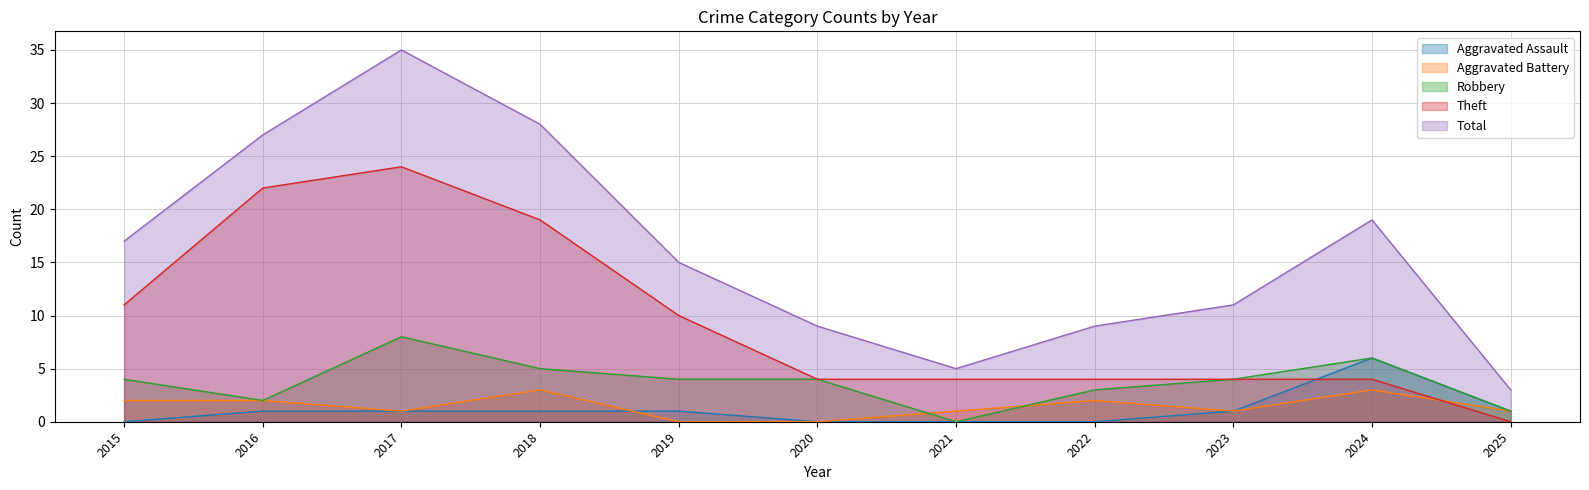

Reading left to right, transcribe all the data shown in this chart.

Aggravated Assault: 2015=0	2016=1	2017=1	2018=1	2019=1	2020=0	2021=0	2022=0	2023=1	2024=6	2025=1
Aggravated Battery: 2015=2	2016=2	2017=1	2018=3	2019=0	2020=0	2021=1	2022=2	2023=1	2024=3	2025=1
Robbery: 2015=4	2016=2	2017=8	2018=5	2019=4	2020=4	2021=0	2022=3	2023=4	2024=6	2025=1
Theft: 2015=11	2016=22	2017=24	2018=19	2019=10	2020=4	2021=4	2022=4	2023=4	2024=4	2025=0
Total: 2015=17	2016=27	2017=35	2018=28	2019=15	2020=9	2021=5	2022=9	2023=11	2024=19	2025=3